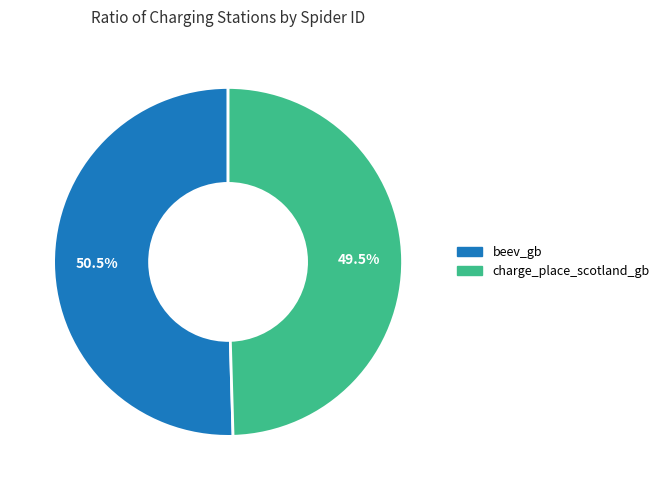

Is it true that charge_place_scotland_gb is 63% of the pie?

False